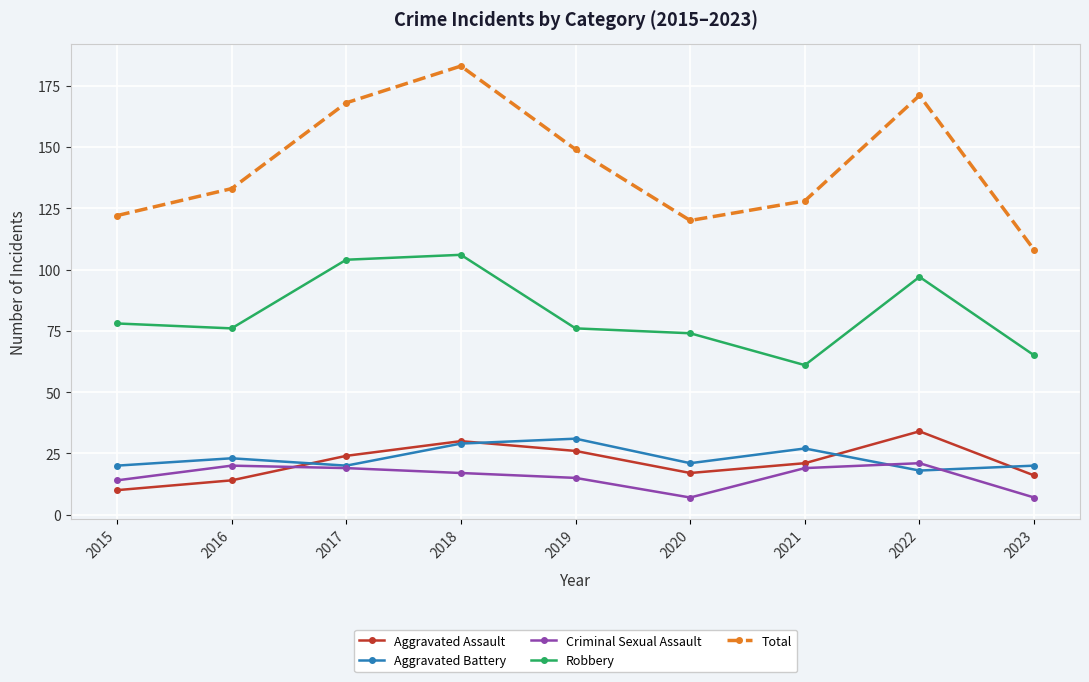

Is this an area chart (filled region under the line)?

No